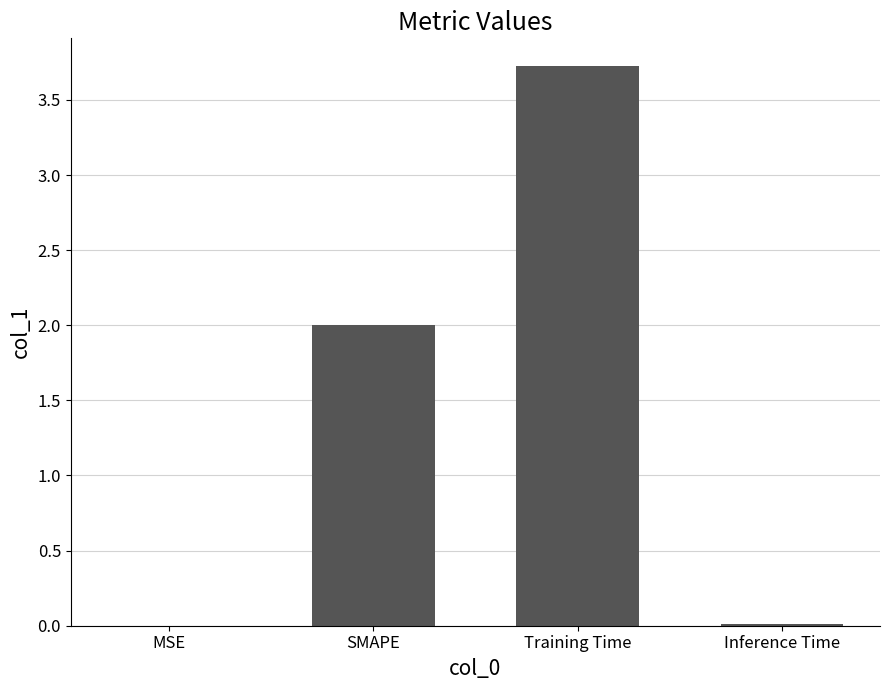

Which has a higher value, SMAPE or Inference Time?

SMAPE